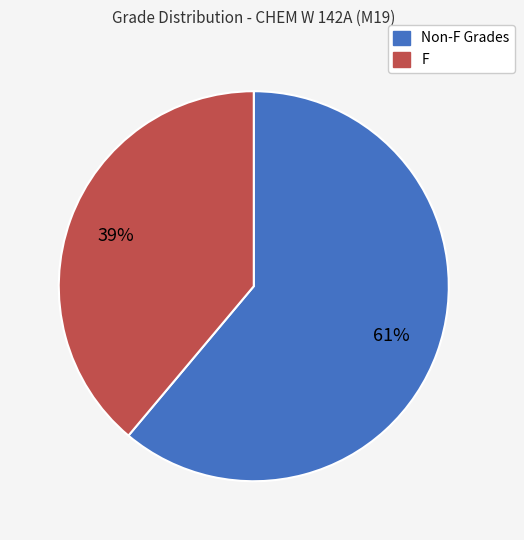

Which has a higher value, Non-F Grades or F?

Non-F Grades